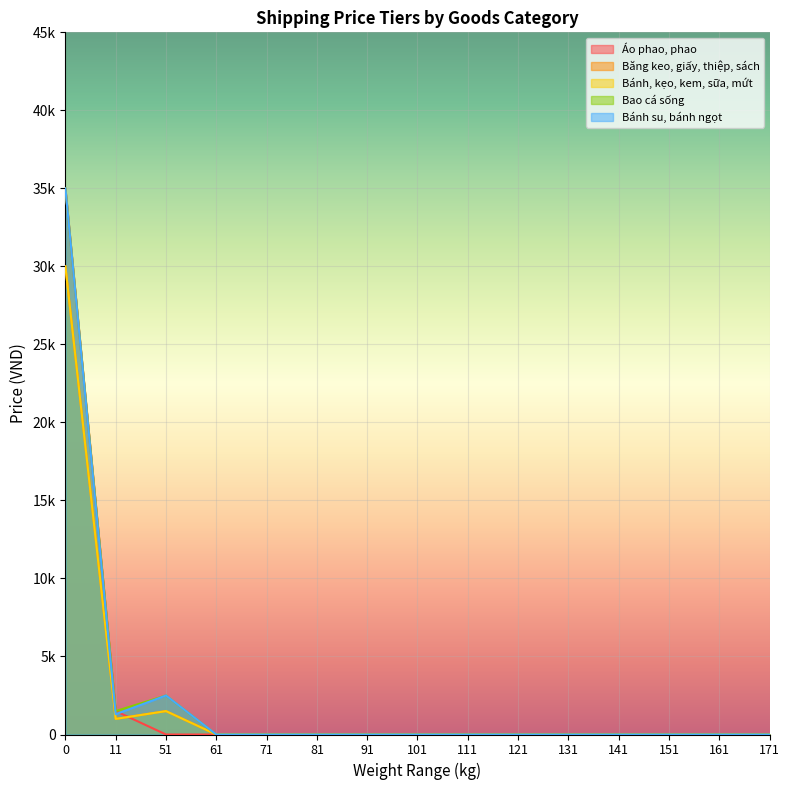

Is the value of Áo phao, phao at 91 greater than the value of Băng keo, giấy, thiệp, sách at 121?

No